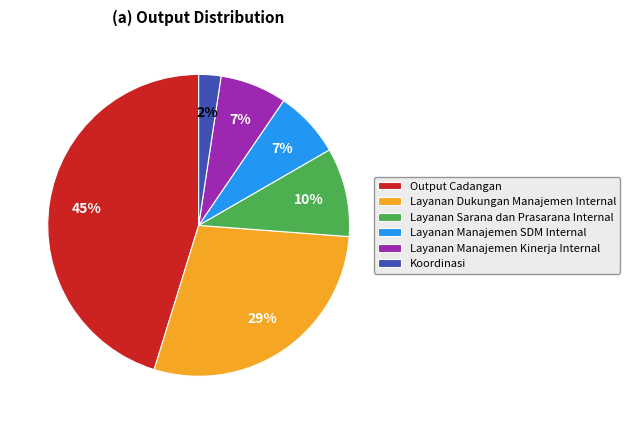

Between Layanan Sarana dan Prasarana Internal and Layanan Dukungan Manajemen Internal, which is larger?

Layanan Dukungan Manajemen Internal